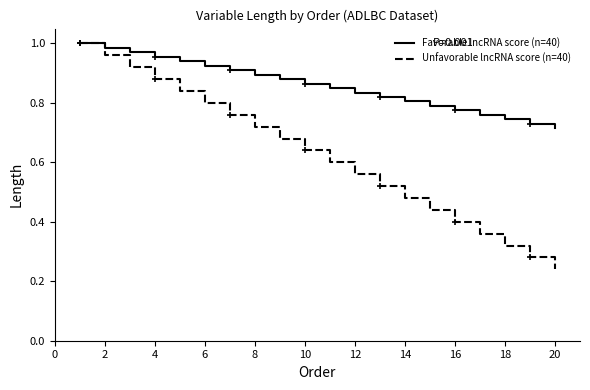

Which series has the largest range (max minus min)?

Unfavorable lncRNA score (n=40)